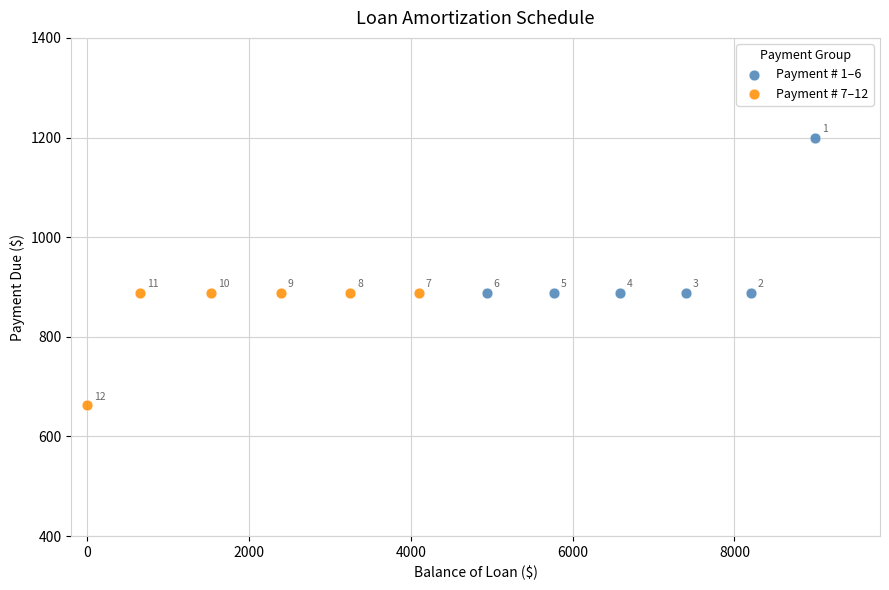

What are all the series names shown in the legend?

Payment # 1–6, Payment # 7–12